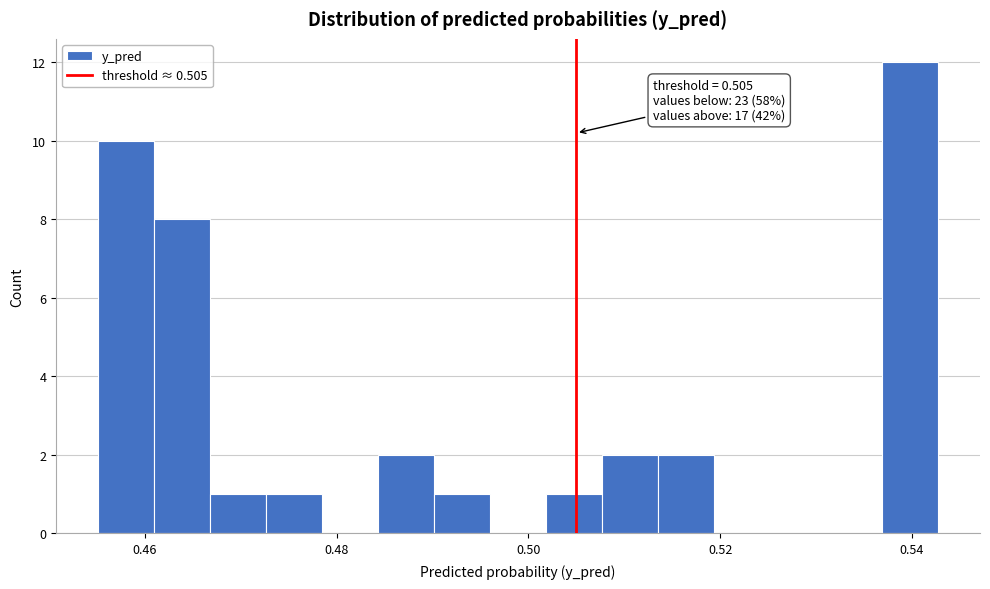

Around what value on the x-axis is the tallest bar? Give the approximate position of its centre, as read against the axis.

0.540